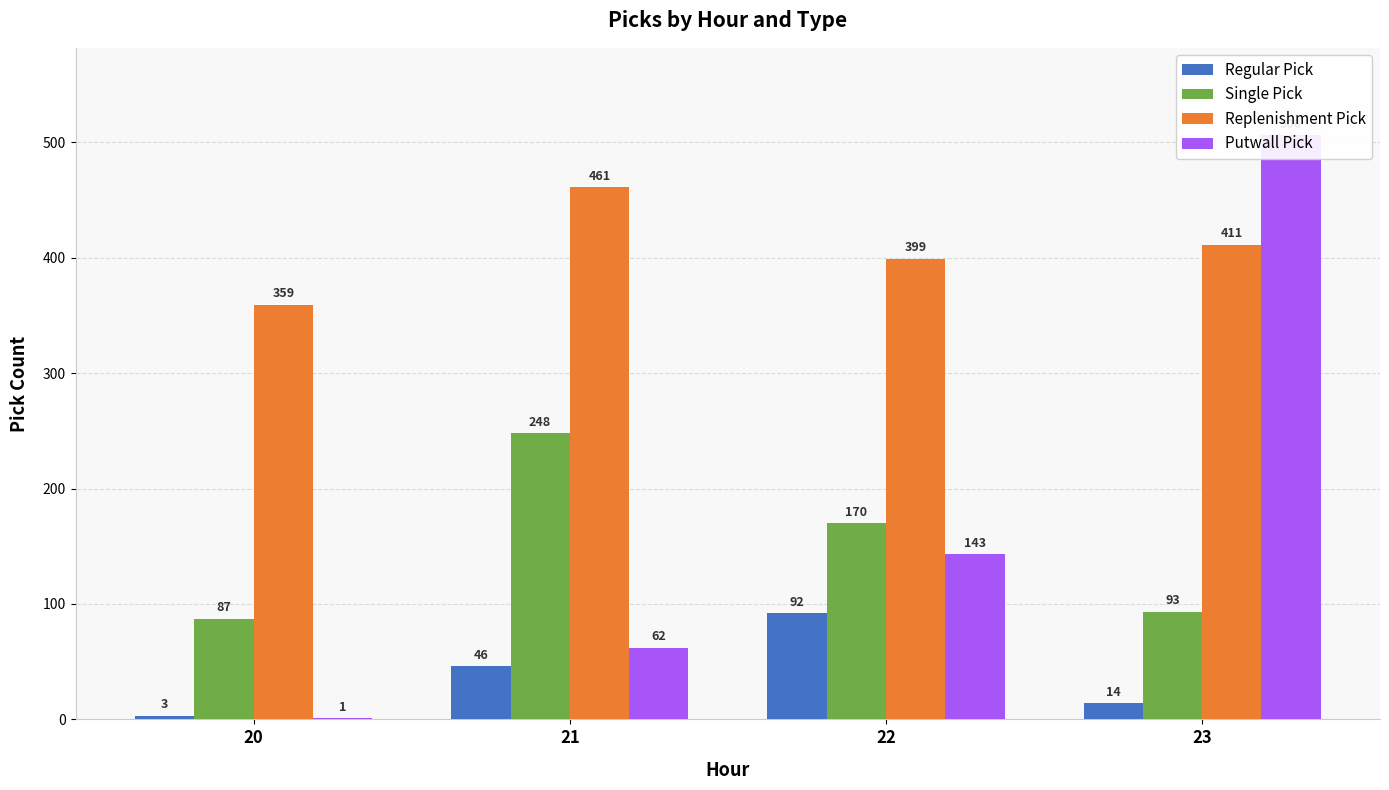

How many groups of bars are there?

4